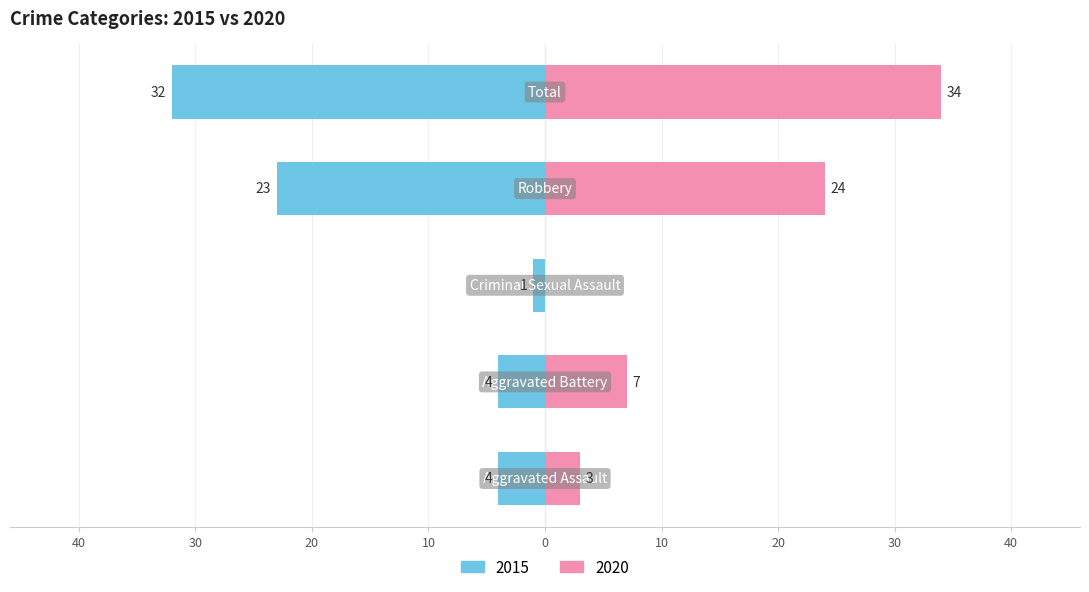

Does the chart contain any negative values?

No